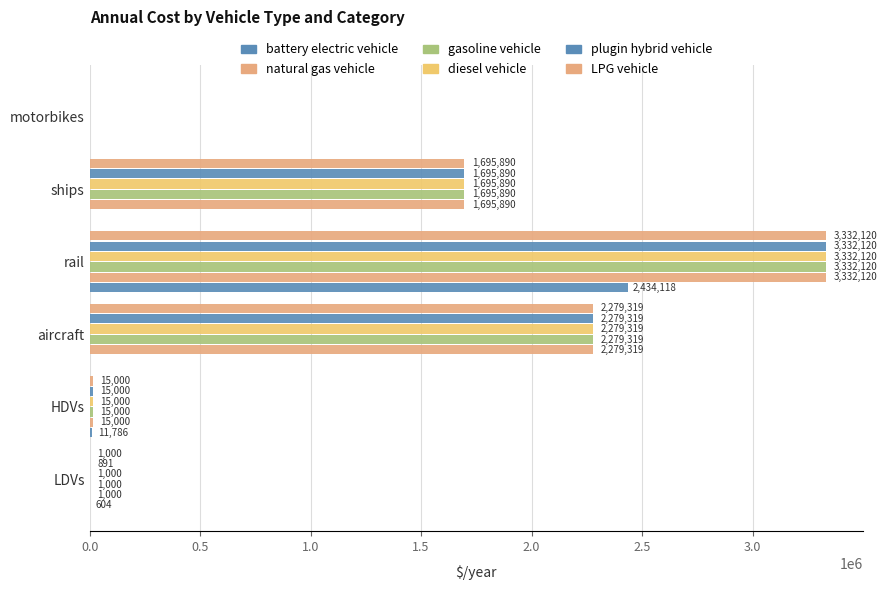

What position from the left is LDVs?

1